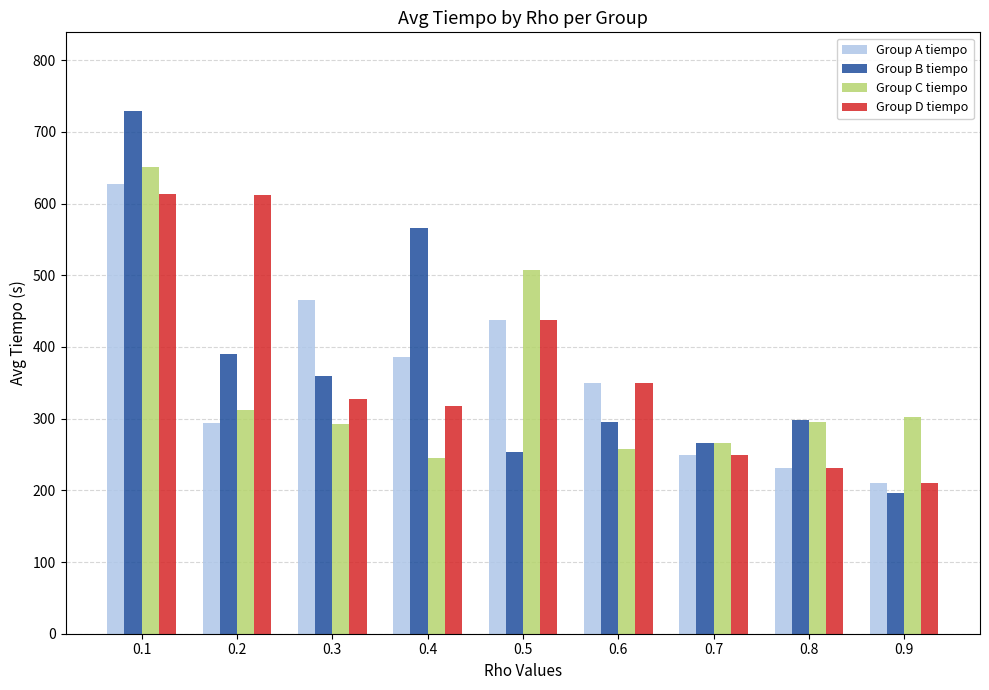

Count the number of data series in this chart.

4